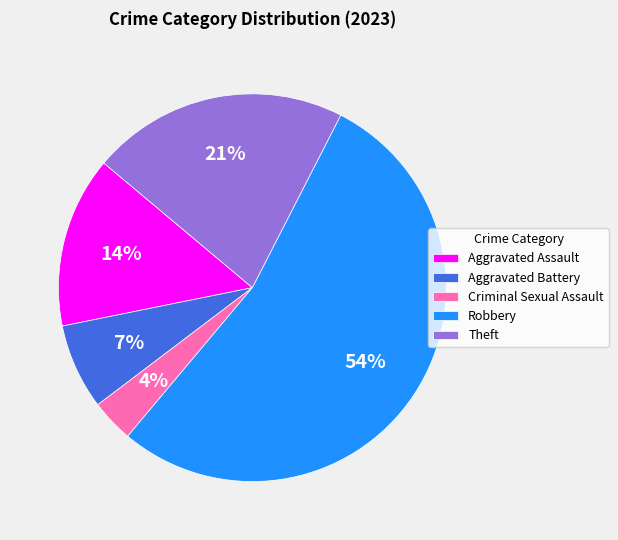

The Theft slice represents 14% of the pie. True or false?

False